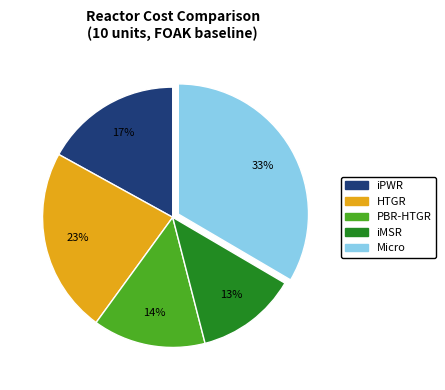

To the nearest percent, what is the difference between the Micro and PBR-HTGR slice percentages?

19%